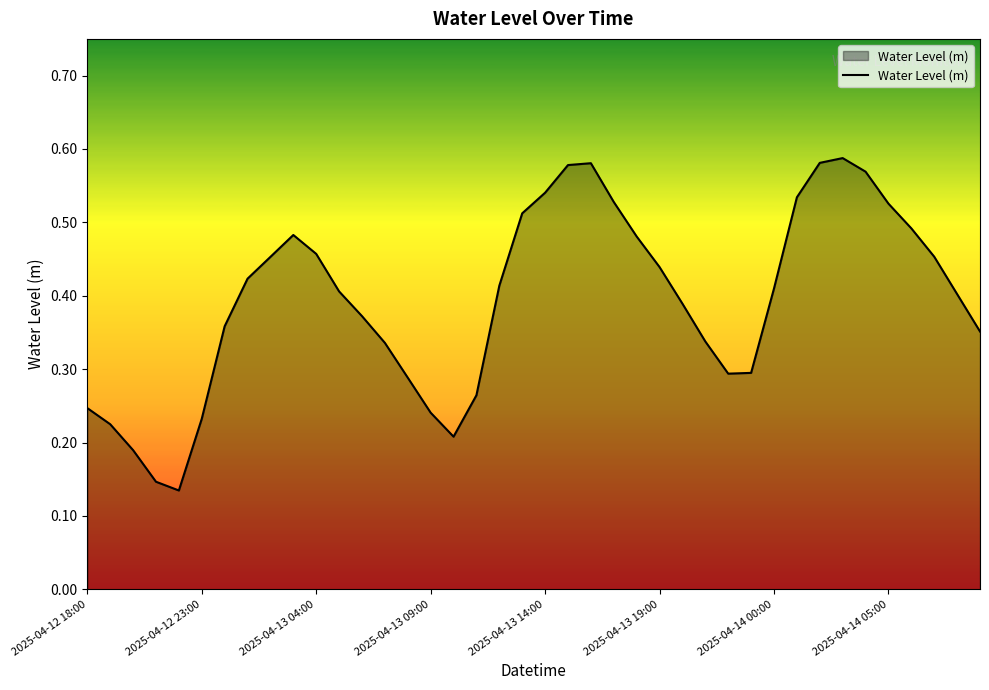

True or false: there are more than 0 points higher than both neighbors.

True